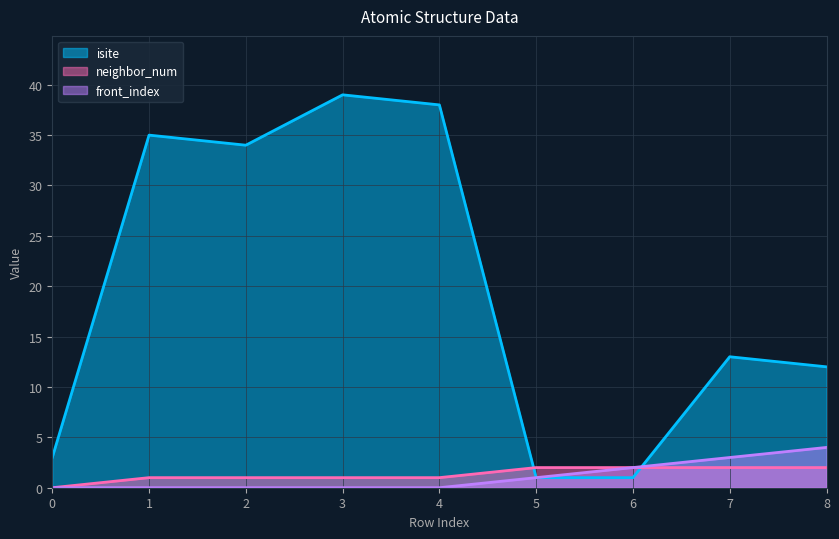

How many data points in isite are less than 13?

4